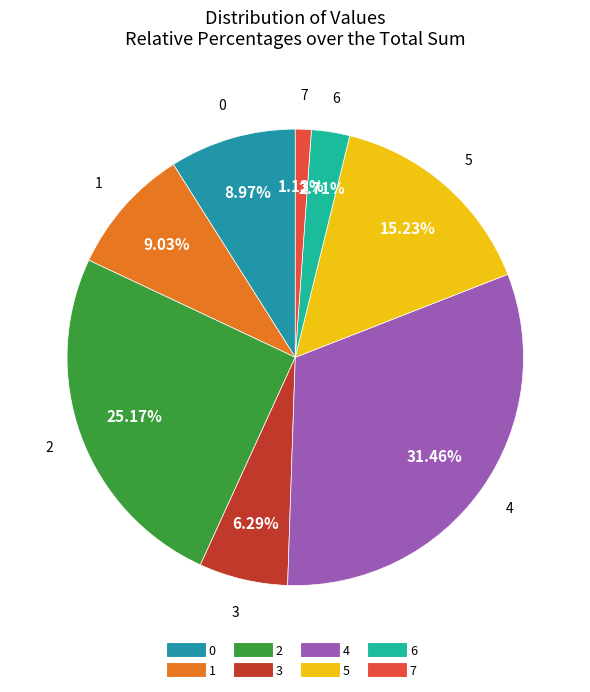

Is the sum of 6 and 2 greater than half?

No